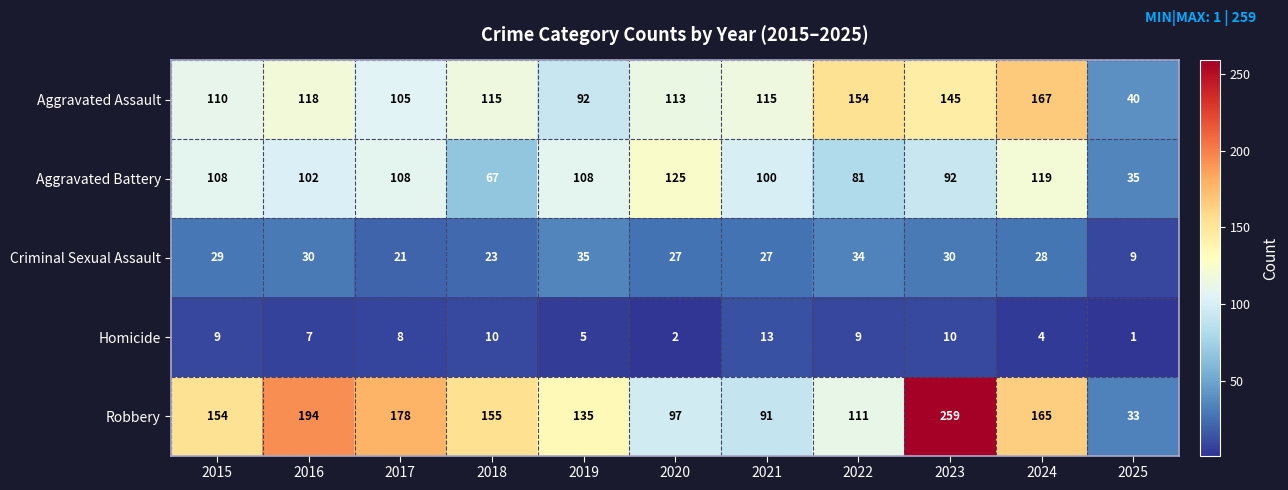

Between 2016 and 2025, which series saw the biggest shift?

Robbery